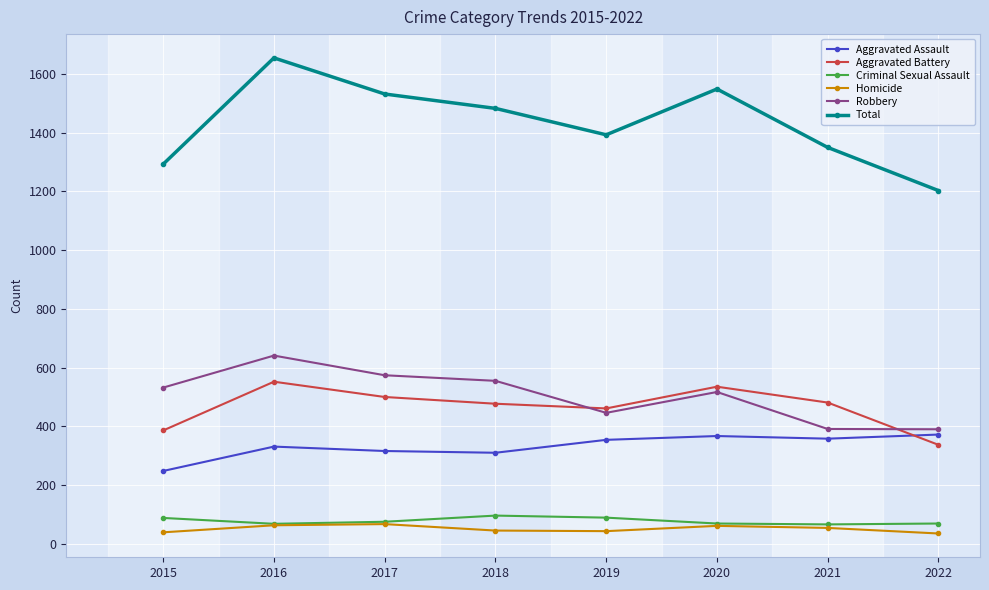

At which category does the chart reach its peak across all series?

2016